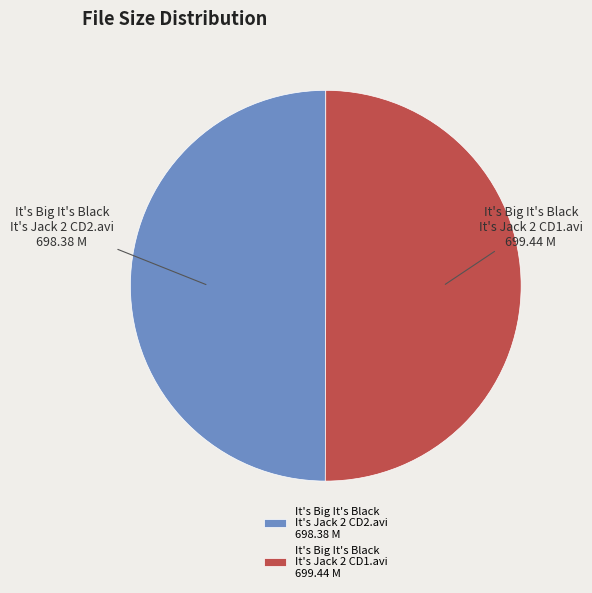

Combined, do It's Big It's Black It's Jack 2 CD1.avi 699.44 M and It's Big It's Black It's Jack 2 CD2.avi 698.38 M account for over 50%?

Yes